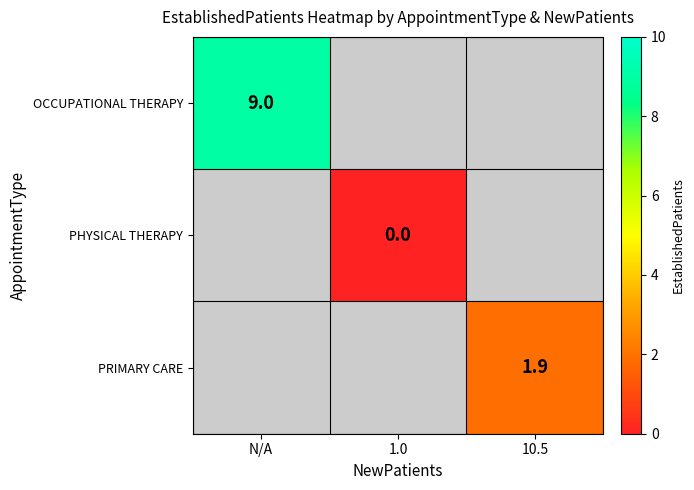

Is it true that OCCUPATIONAL THERAPY equals 13.9 at N/A?

False